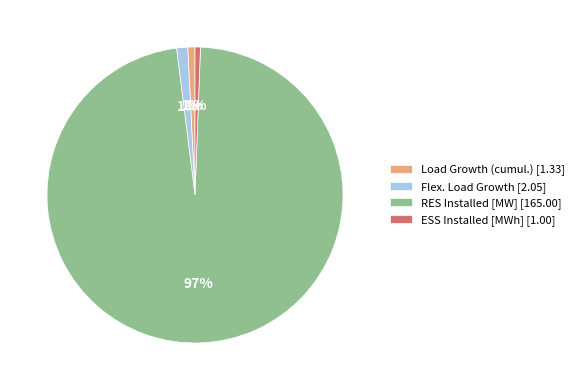

Which slice represents more than half of the pie?

RES Installed [MW]